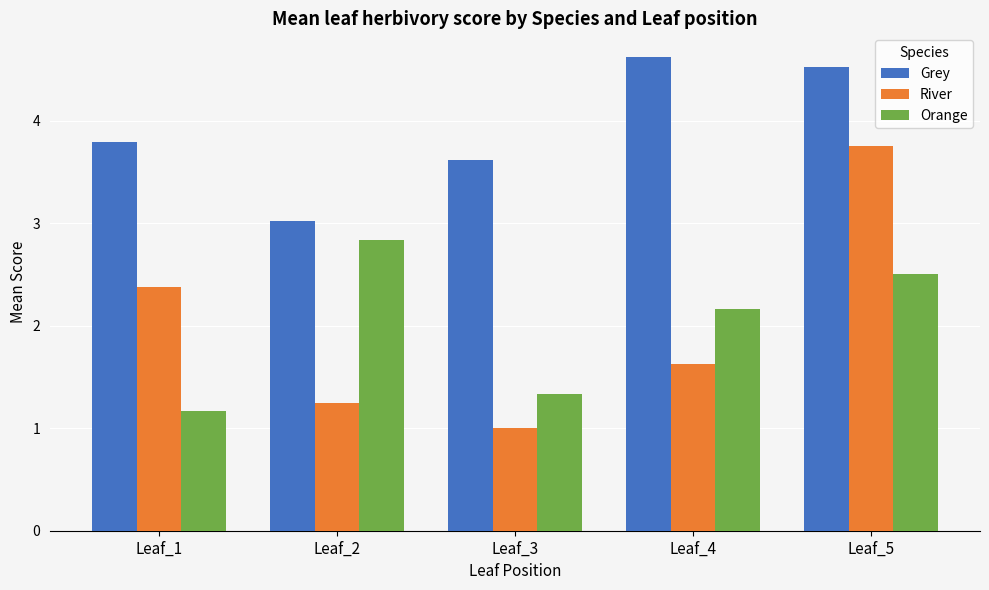

What is the maximum value shown in the chart?

4.6